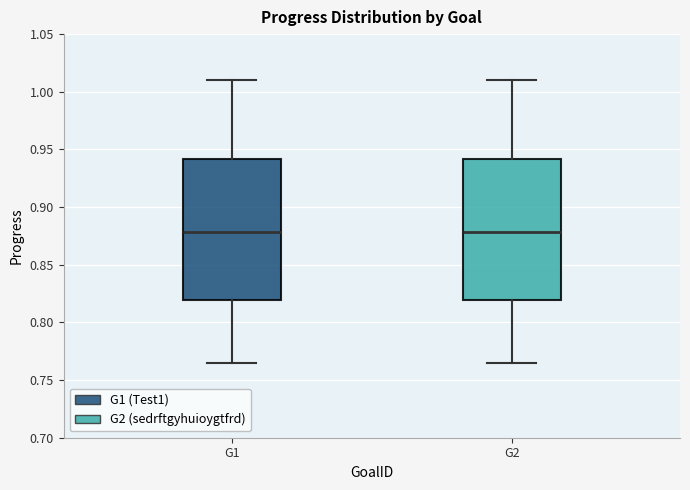

Where does the median line of the box for G1 sit on the y-axis? The values are not printed on the chart, so give them approximately, as read against the axis.

0.880